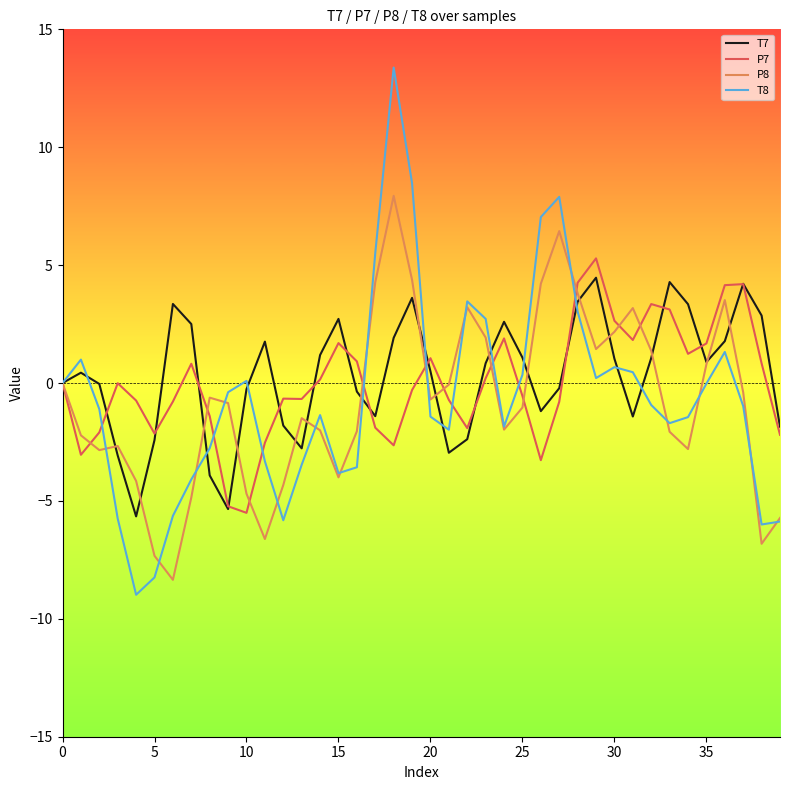

Which series has the widest spread of values?

T8